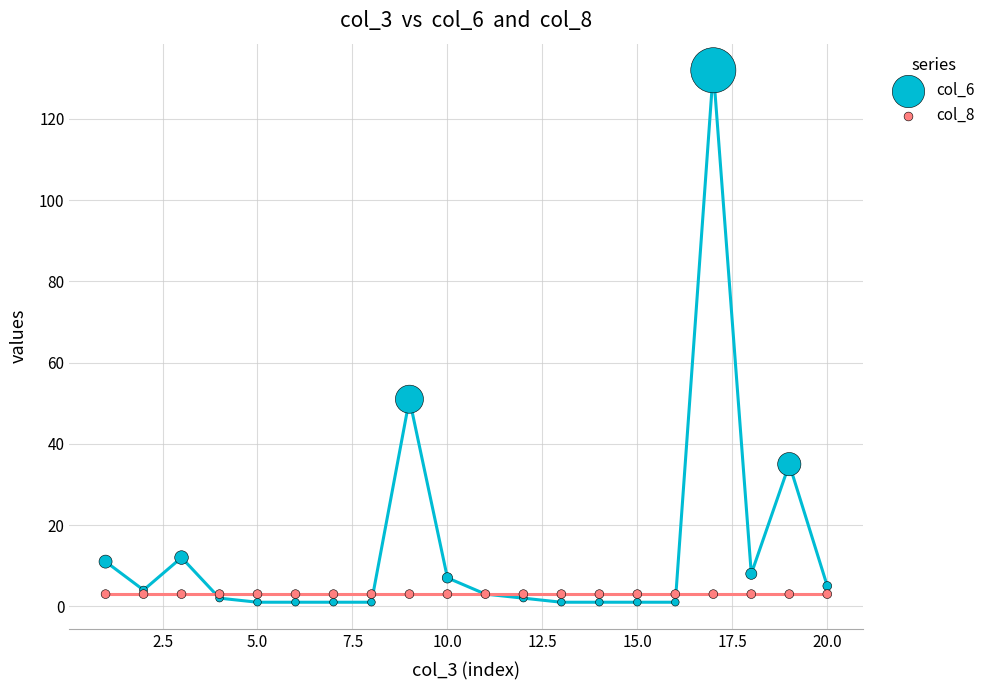

Across all series, what Y value is closest to 66?

51